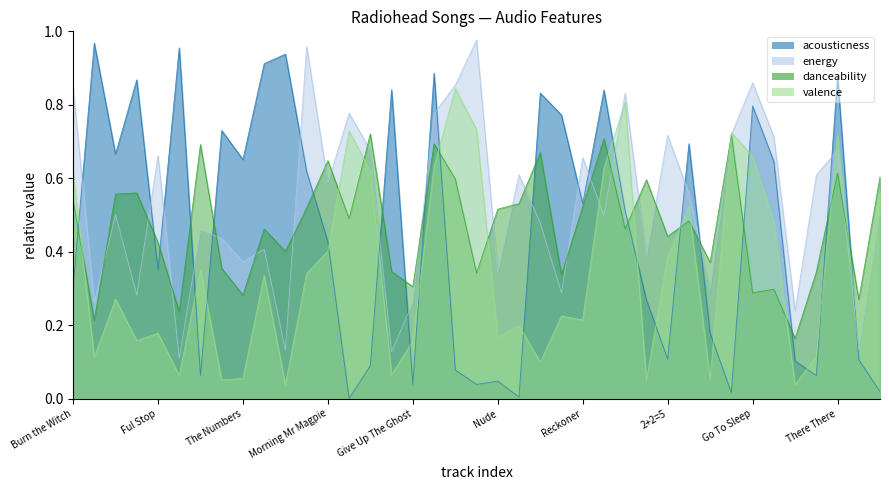

Is the value of danceability at 15 Step greater than the value of valence at Codex?

Yes